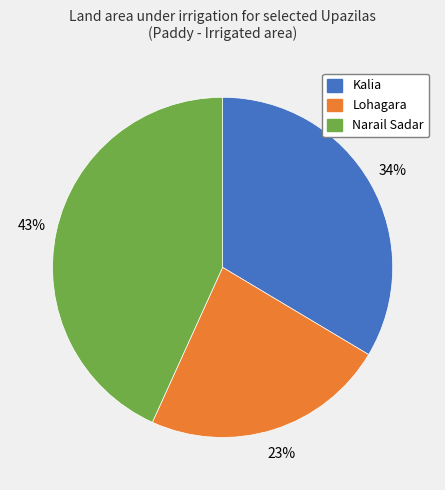

How many segments does this pie chart have?

3